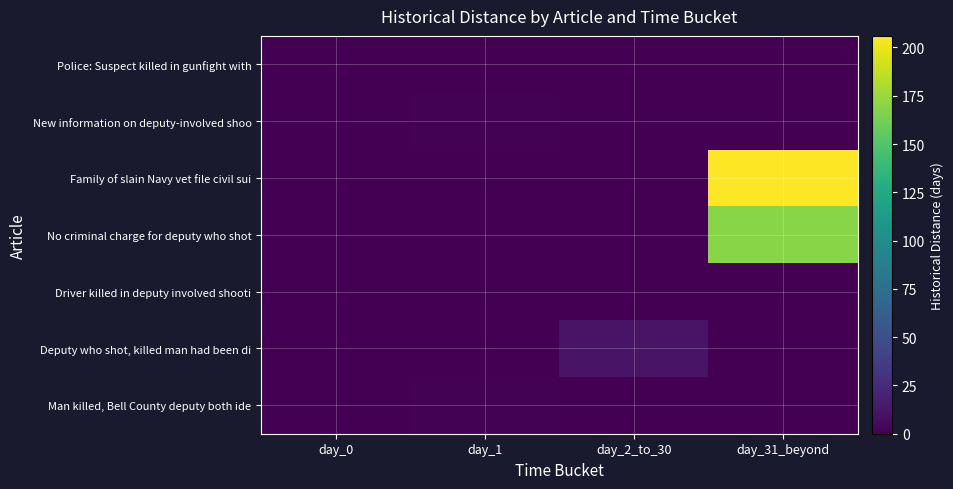

What is the greatest value displayed?

206